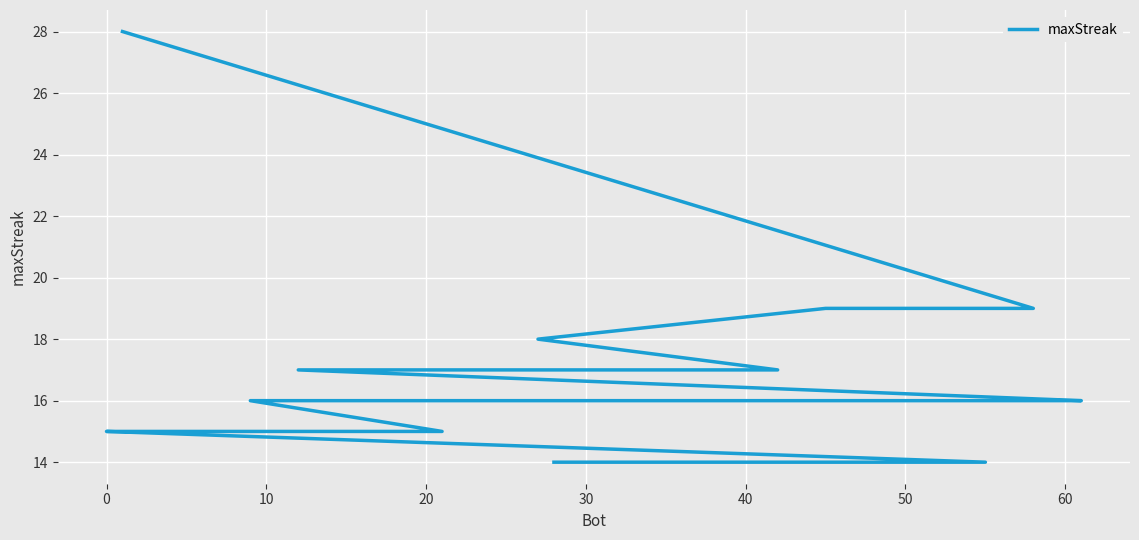

How many lines are shown in the chart?

1